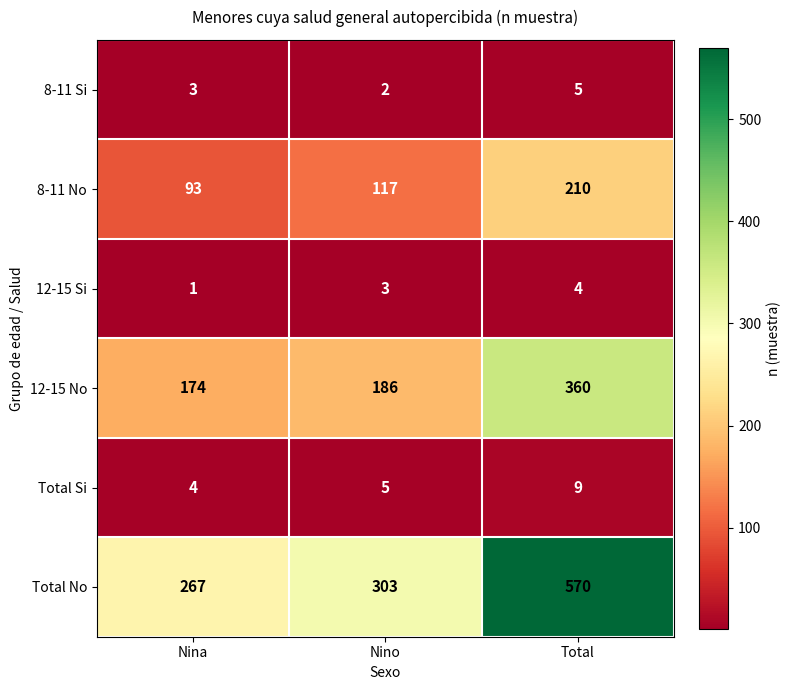

How many data points does each series have?

3